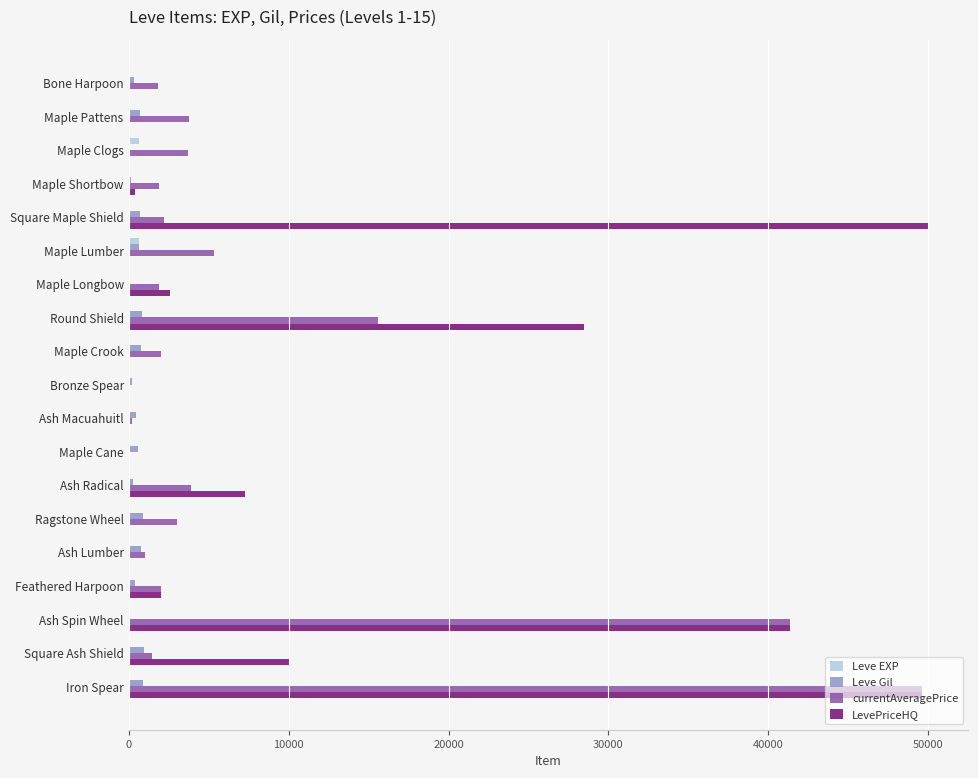

What is the greatest value displayed?

50000